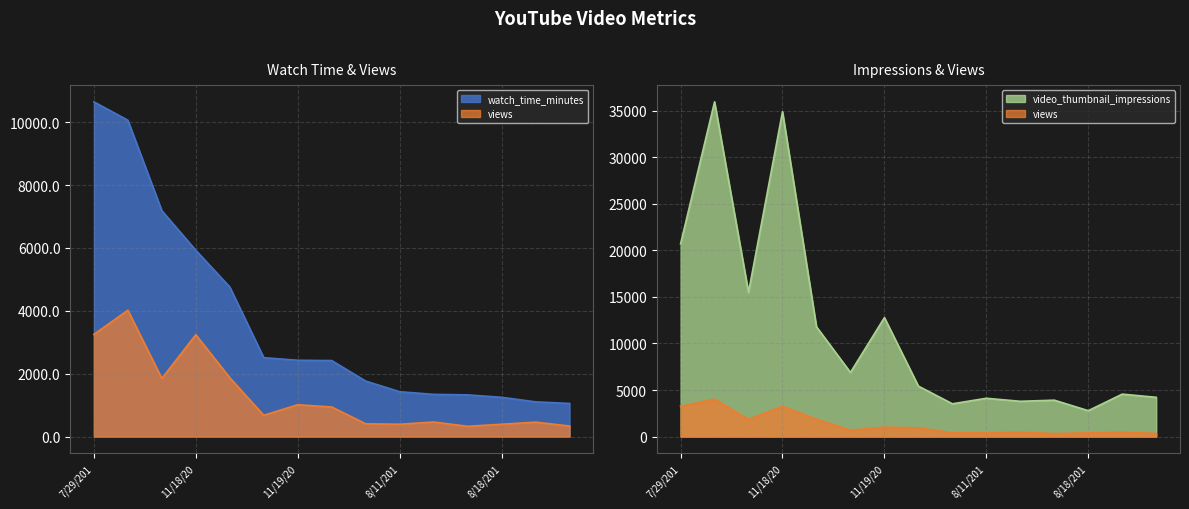

How many lines are shown in the chart?

3